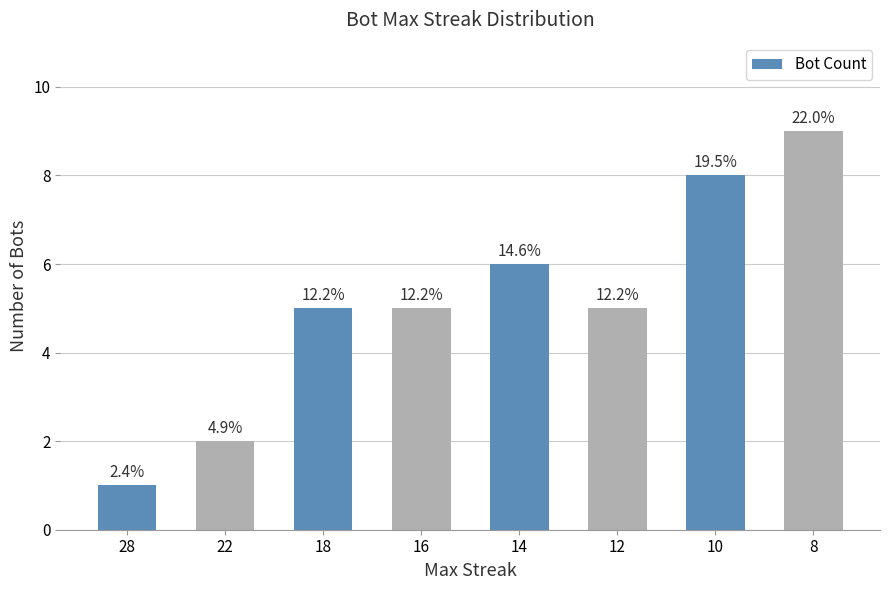

Are the bars horizontal?

No